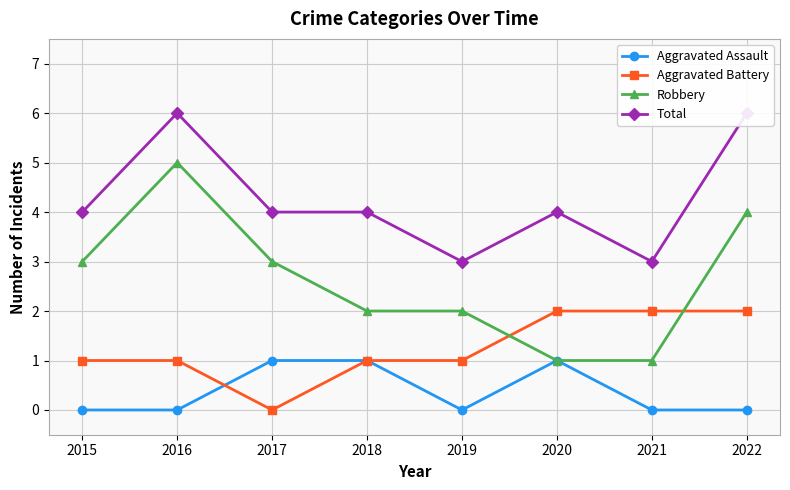

What is the total value across all series at 2019?

6